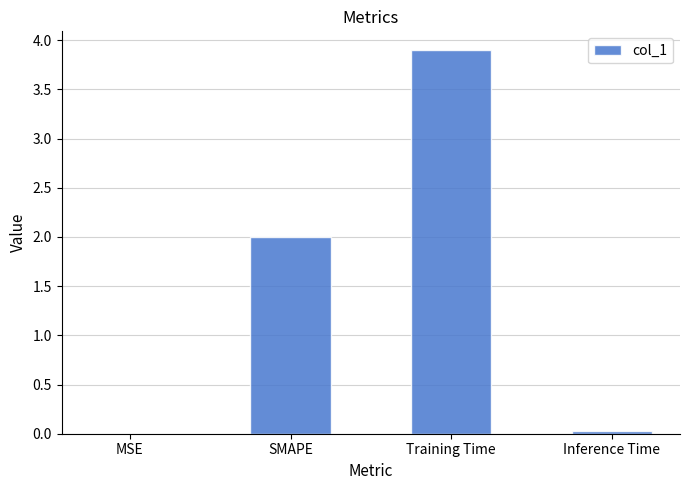

Count the number of categories in the chart.

4